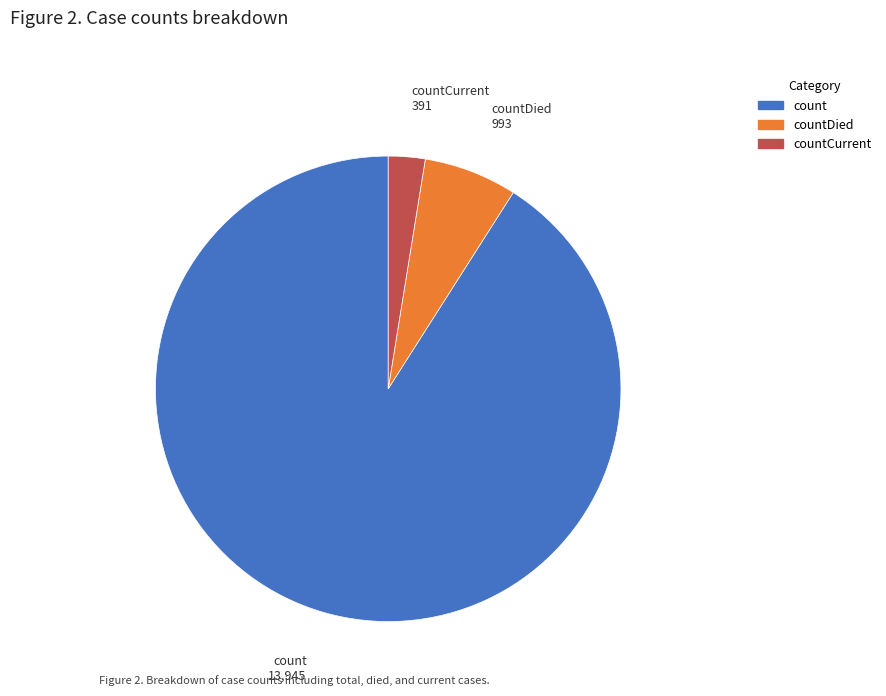

Is there any slice that represents more than half of the pie?

Yes